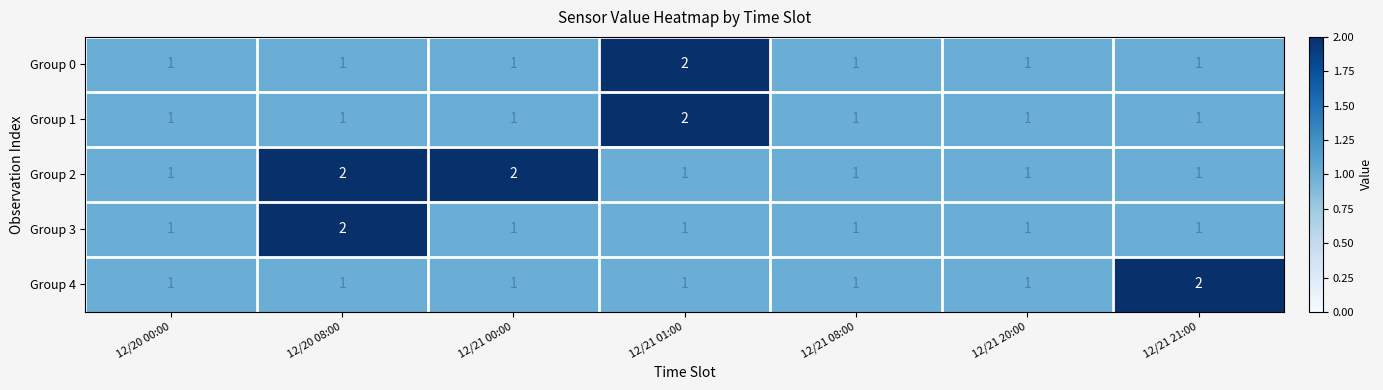

True or false: Group 3 has a value of 1 at 12/21 08:00.

True